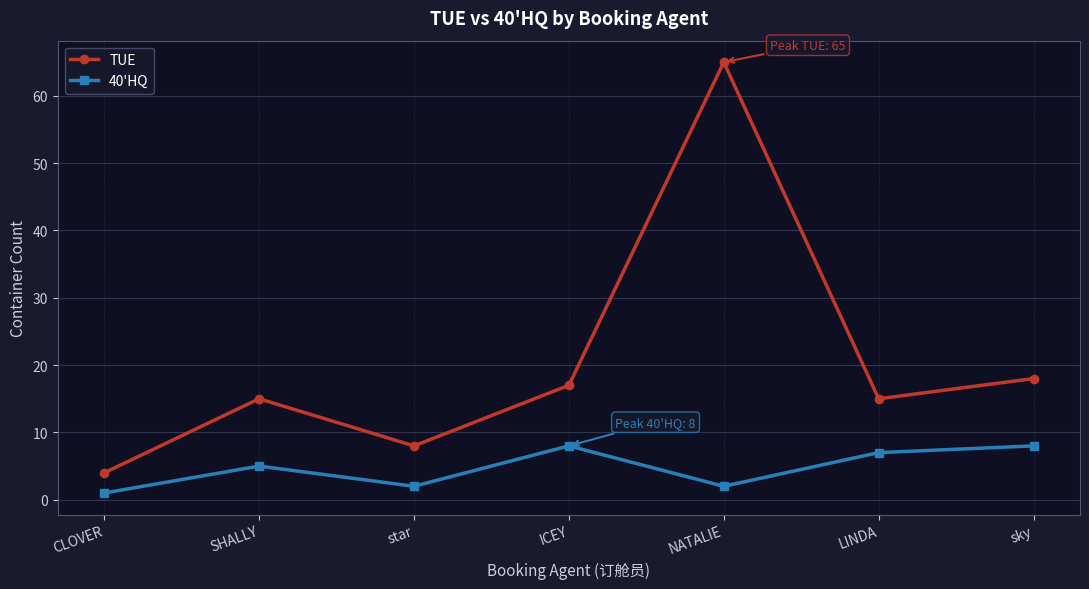

How many data points does each series have?

7